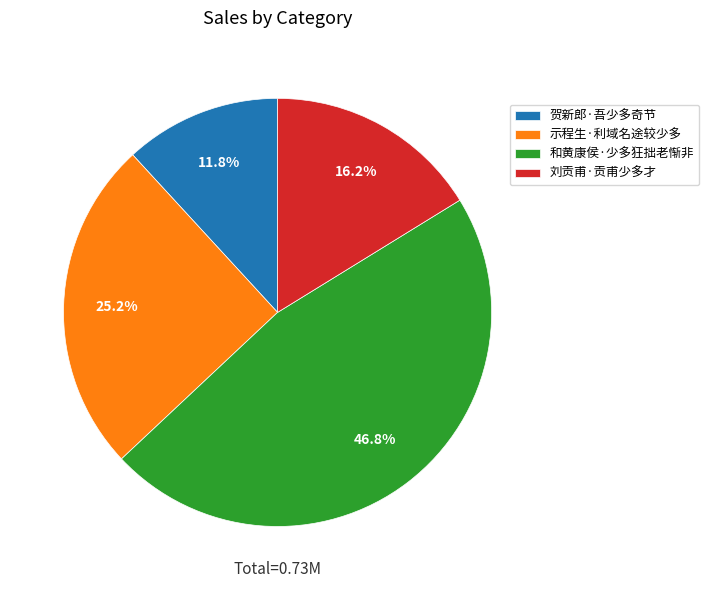

How many slices are in this pie chart?

4